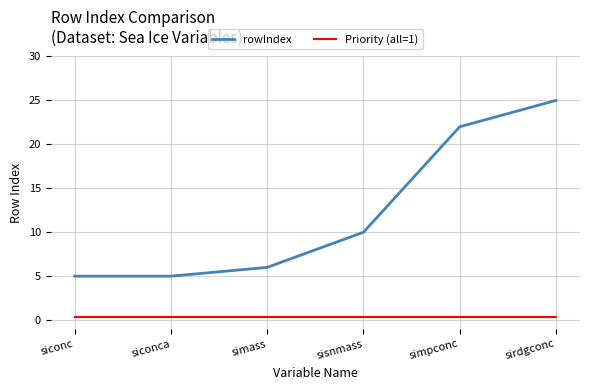

Read the Priority (all=1) value at simpconc.

0.3